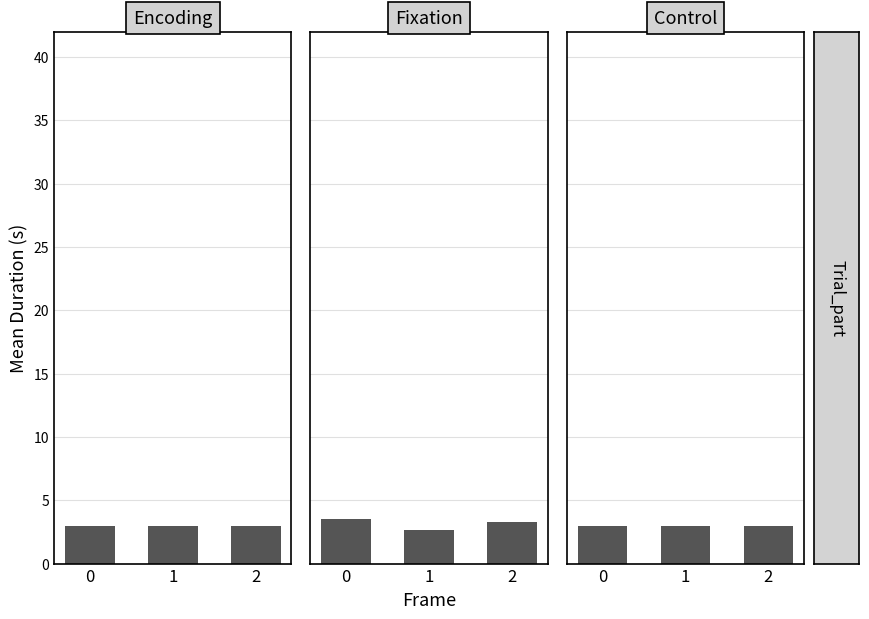

Reading left to right, transcribe all the data shown in this chart.

Encoding: 3.0	3.0	3.0
Fixation: 3.5	2.7	3.2
Control: 3.0	3.0	3.0